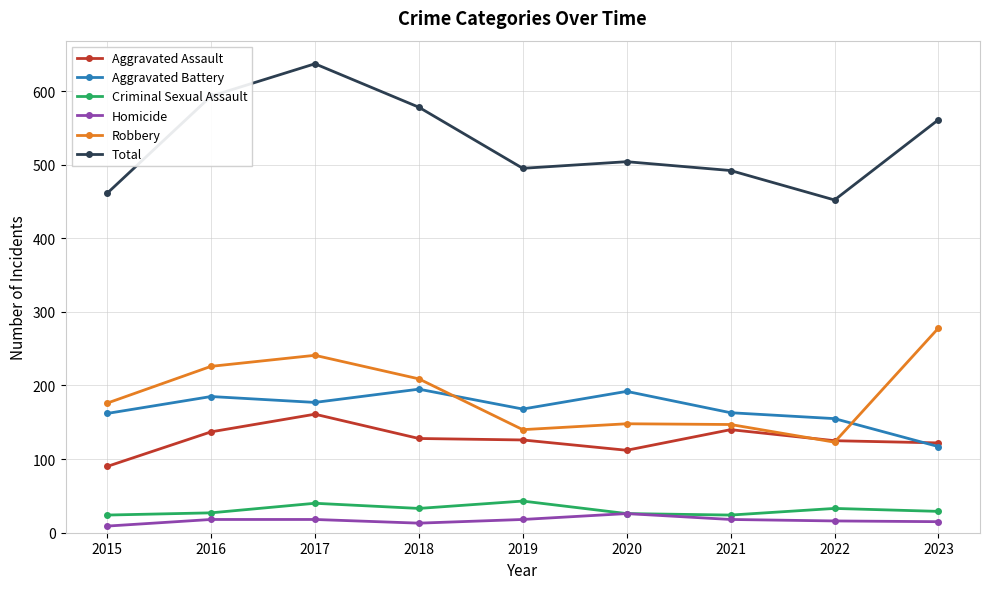

Which series has the largest range (max minus min)?

Total